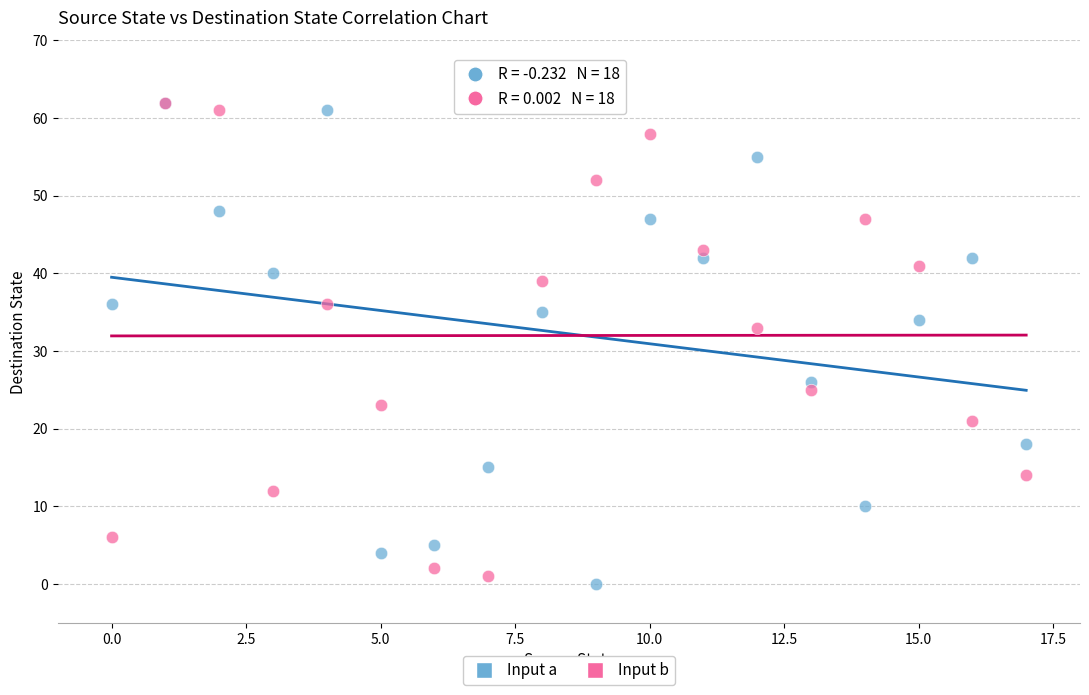

What are all the series names shown in the legend?

Input a, Input b